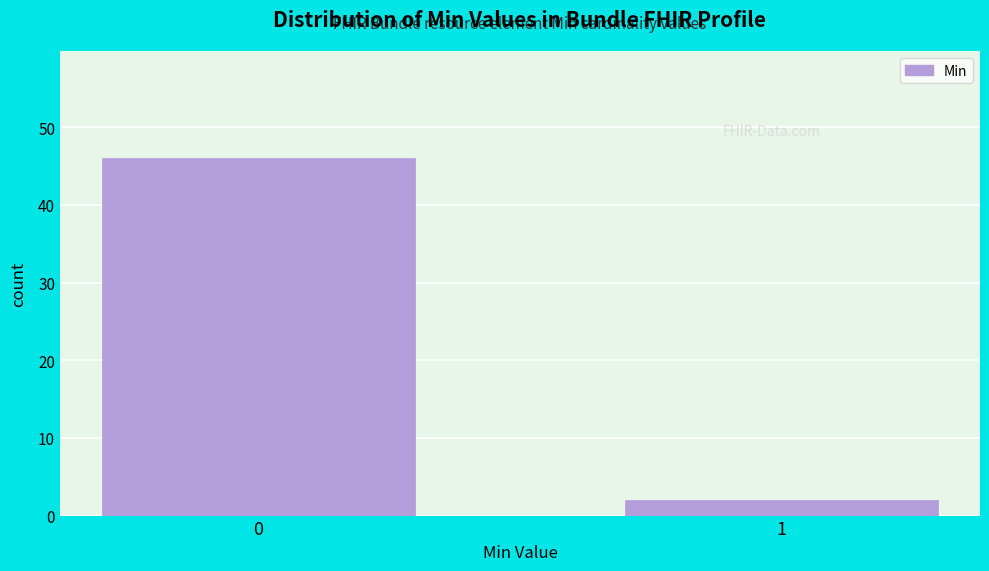

Reading left to right, extract all data points from this chart.

0=46	1=2